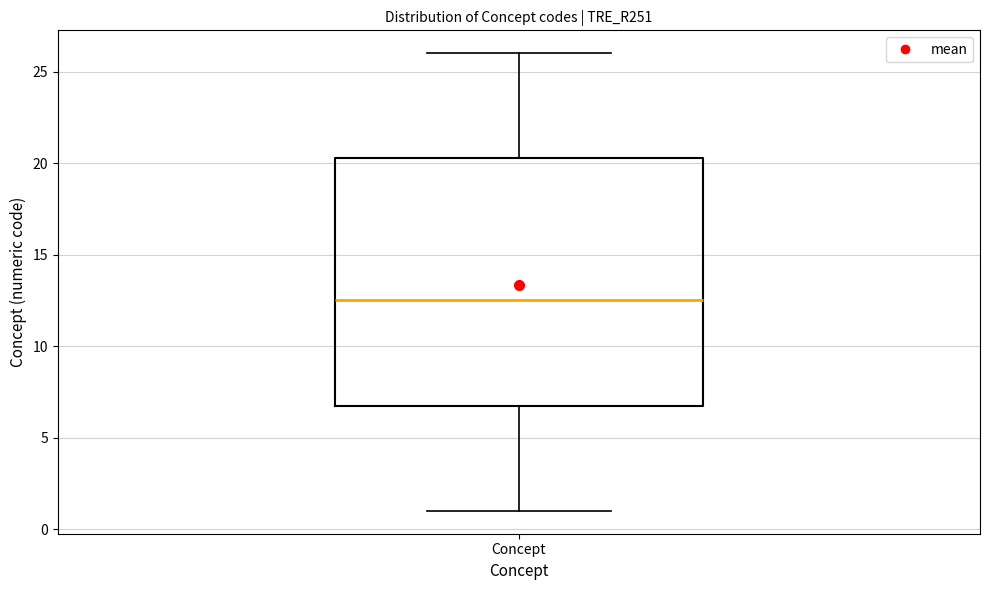

Transcribe this box plot: give where the median line is, the range the box spans, and where the two whiskers end, as read against the y-axis. The values are not printed on the chart, so give them approximately, as read against the axis.

median 12.5, box 7.0 to 20.5, whiskers 1.0 to 26.0